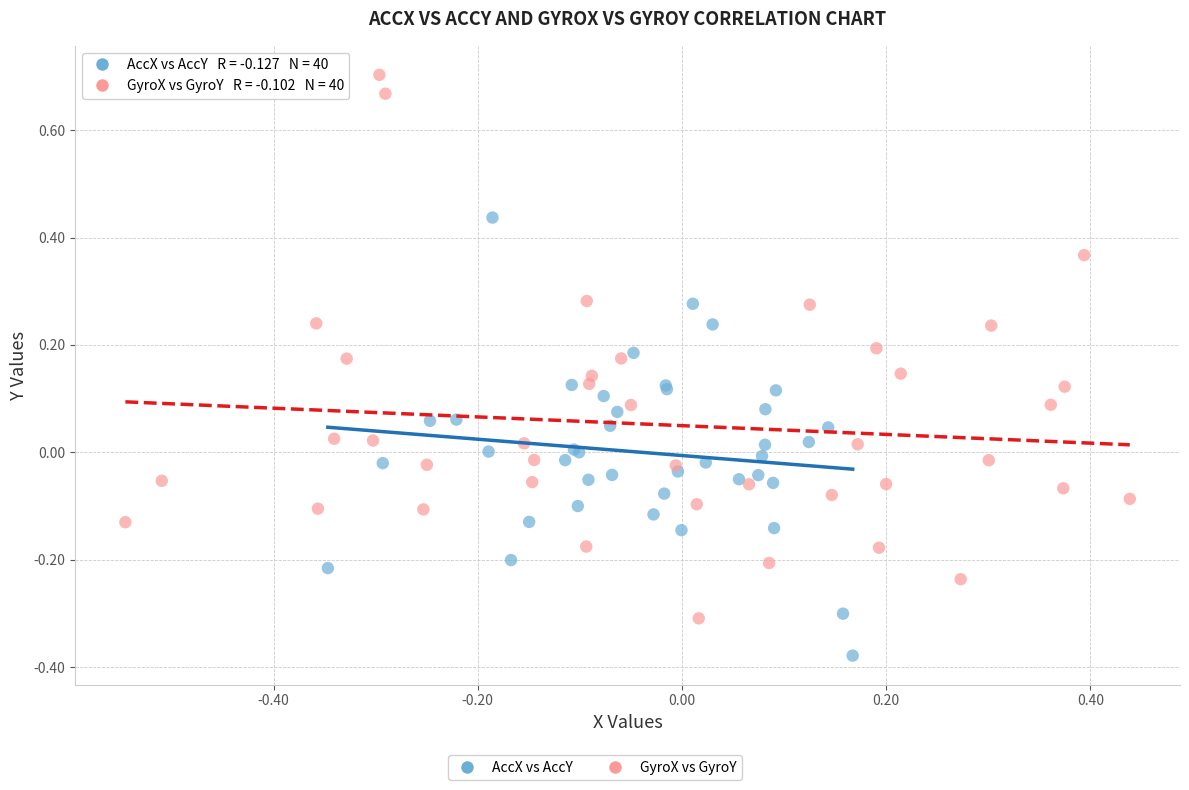

Which series reaches the maximum Y coordinate?

GyroX vs GyroY